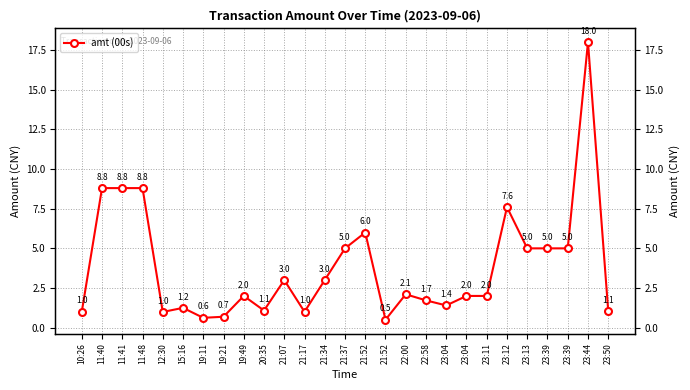

What is the label of the 25th point from the right?

11:41